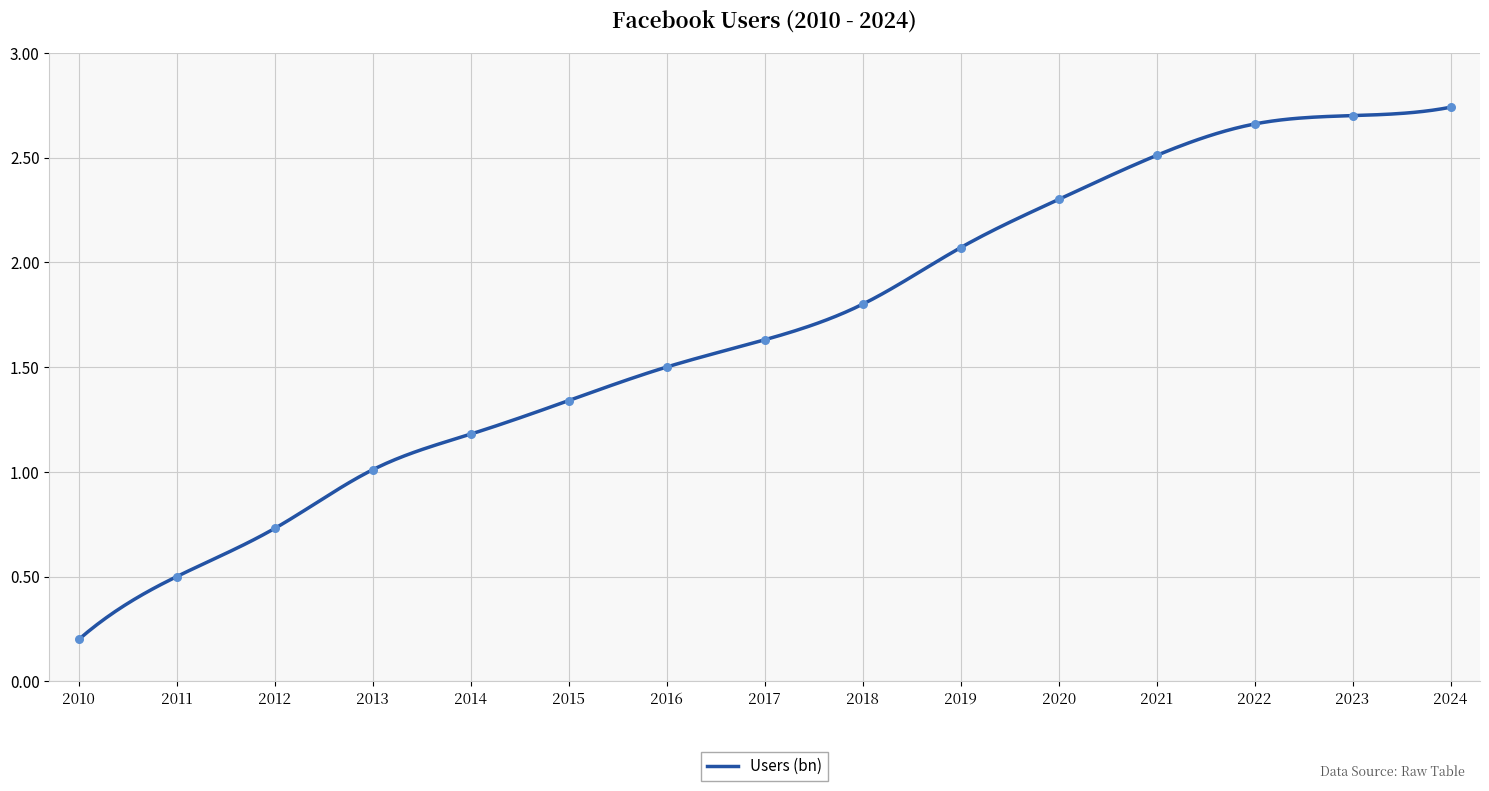

What is the change in value from 2014 to 2016?

+0.3